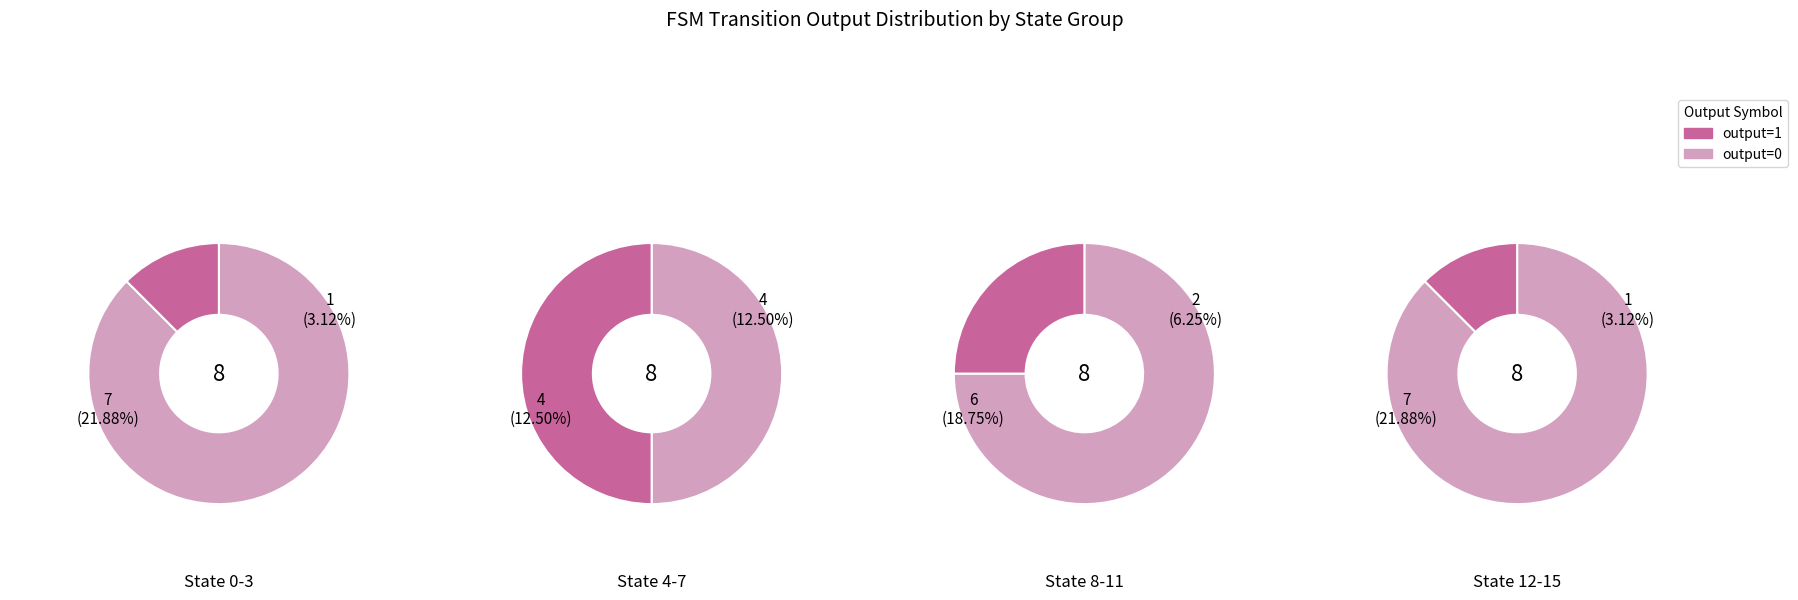

Rank the series by their maximum value, from lowest to highest.

output_symbol=1, output_symbol=0